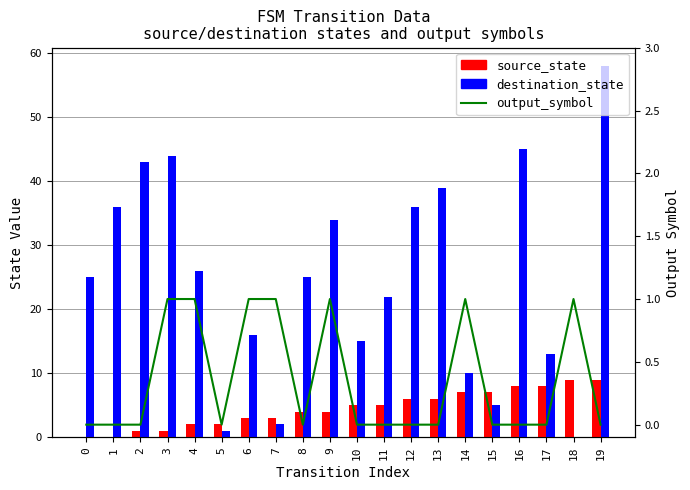

What is the approximate value of destination_state at 7?

2